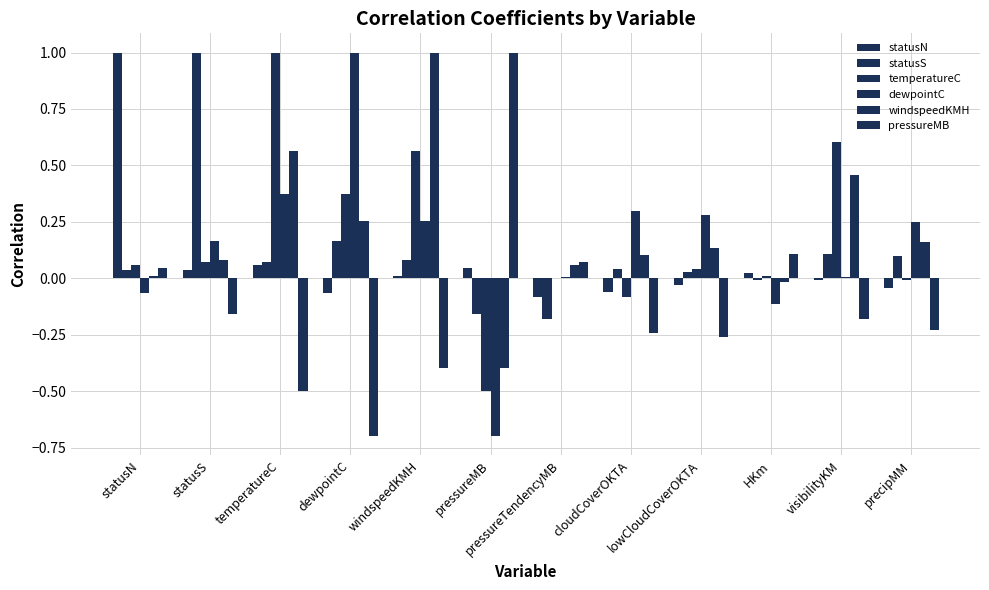

True or false: statusN has a value of -0.1 at pressureTendencyMB.

True